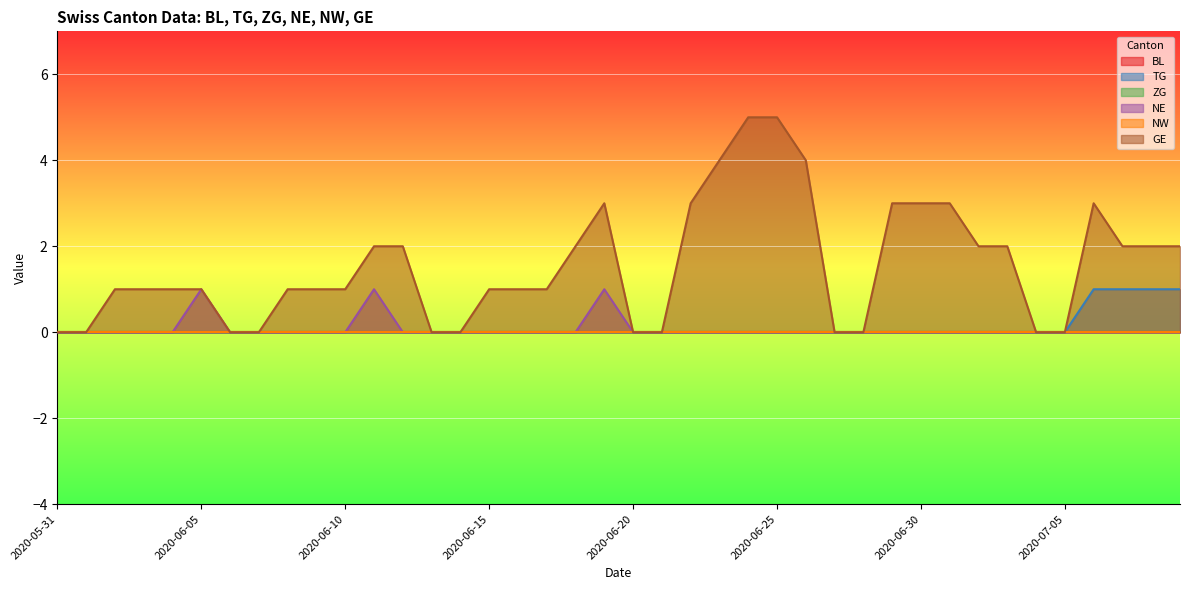

Does the chart display data point markers on the line(s)?

No